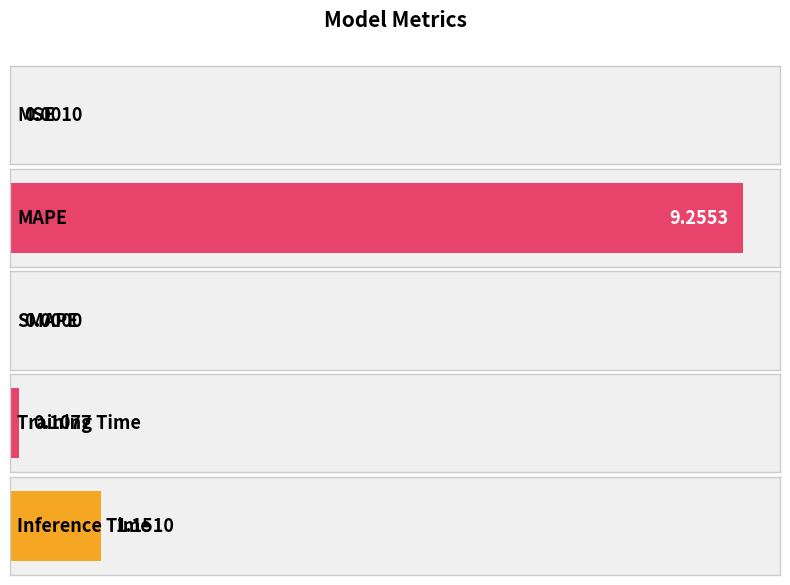

At which category does the chart reach its minimum across all series?

SMAPE